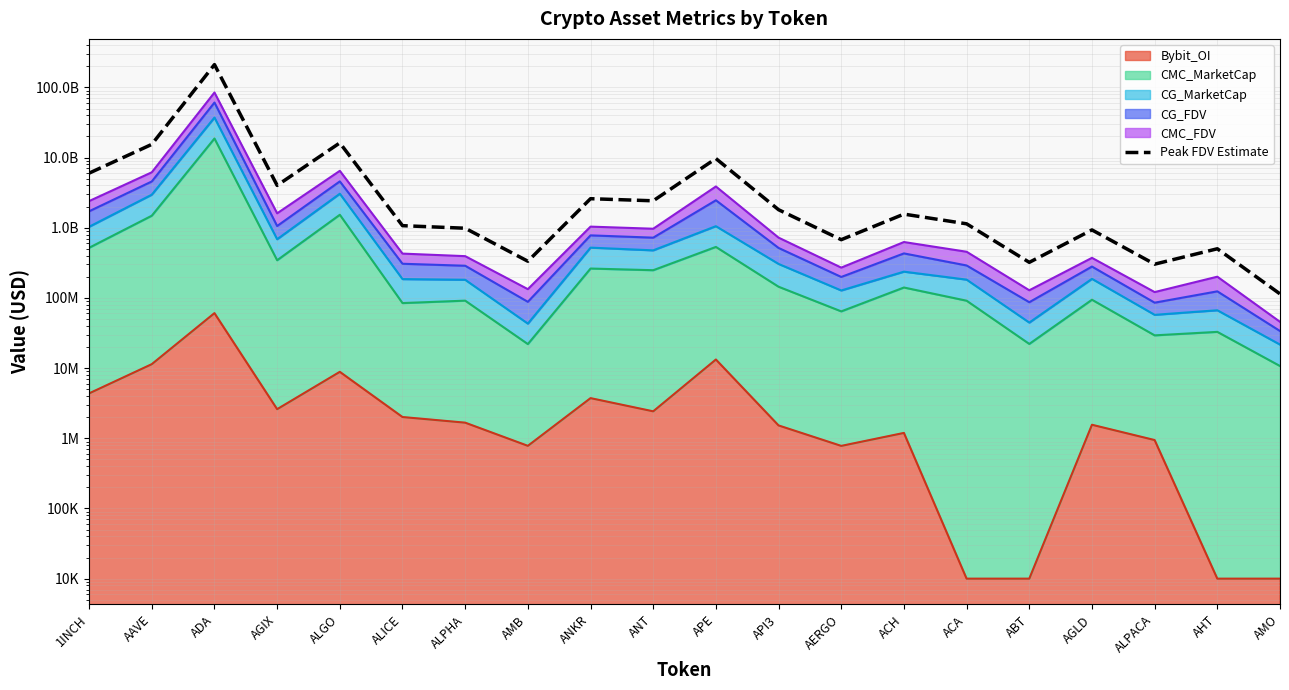

What is the difference between the maximum and minimum values?

211064786685.0